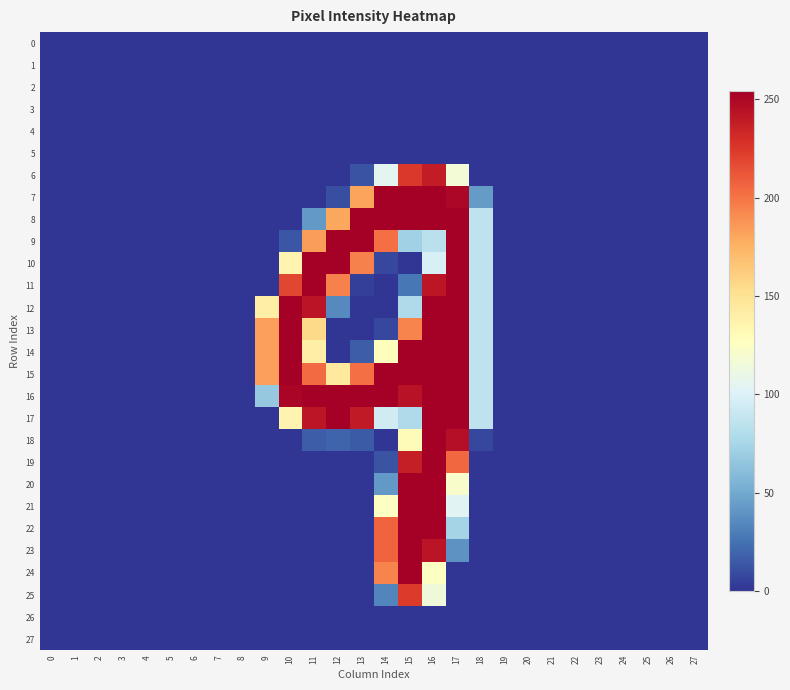

Count the number of categories in the chart.

28